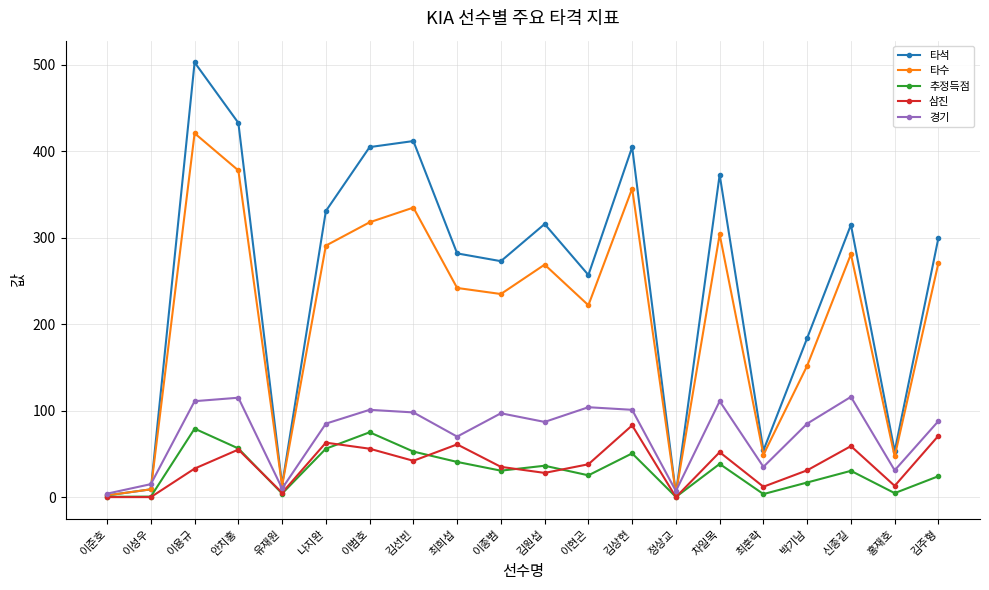

What are all the series names shown in the legend?

타석, 타수, 추정득점, 삼진, 경기